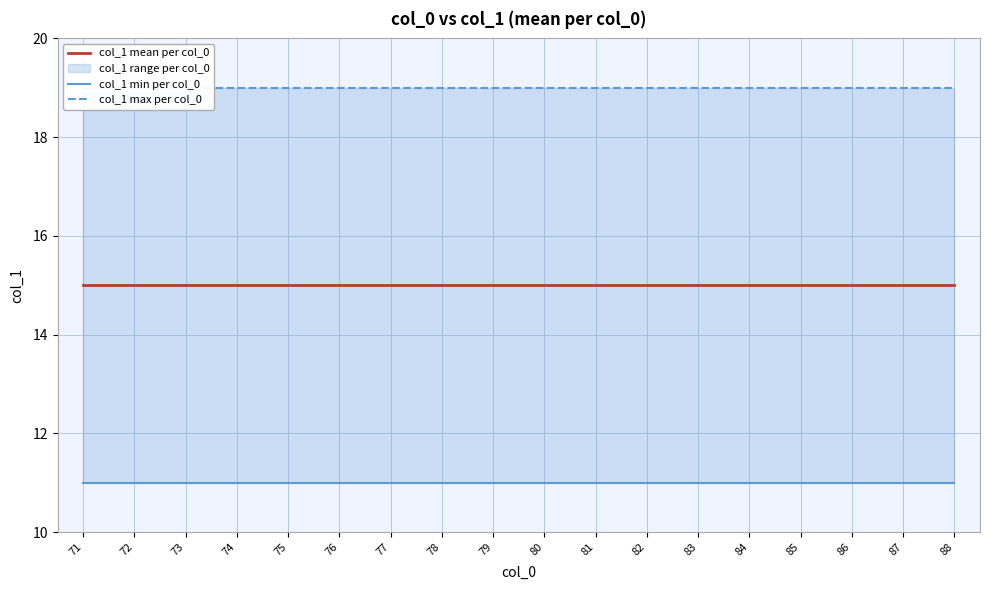

Is it true that col_1 max per col_0 equals 19 at 74?

True